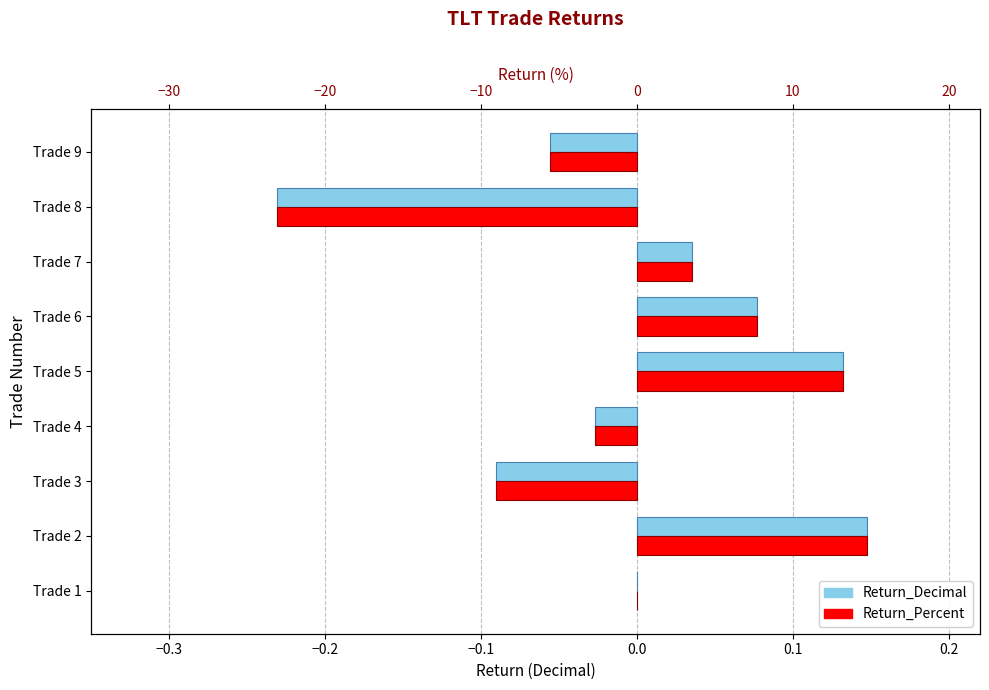

Reading left to right, what are all the values shown in this chart?

Return_Decimal: 0.0	0.1	-0.1	-0.0	0.1	0.1	0.0	-0.2	-0.1
Return_Percent: 0.0	0.1	-0.1	-0.0	0.1	0.1	0.0	-0.2	-0.1